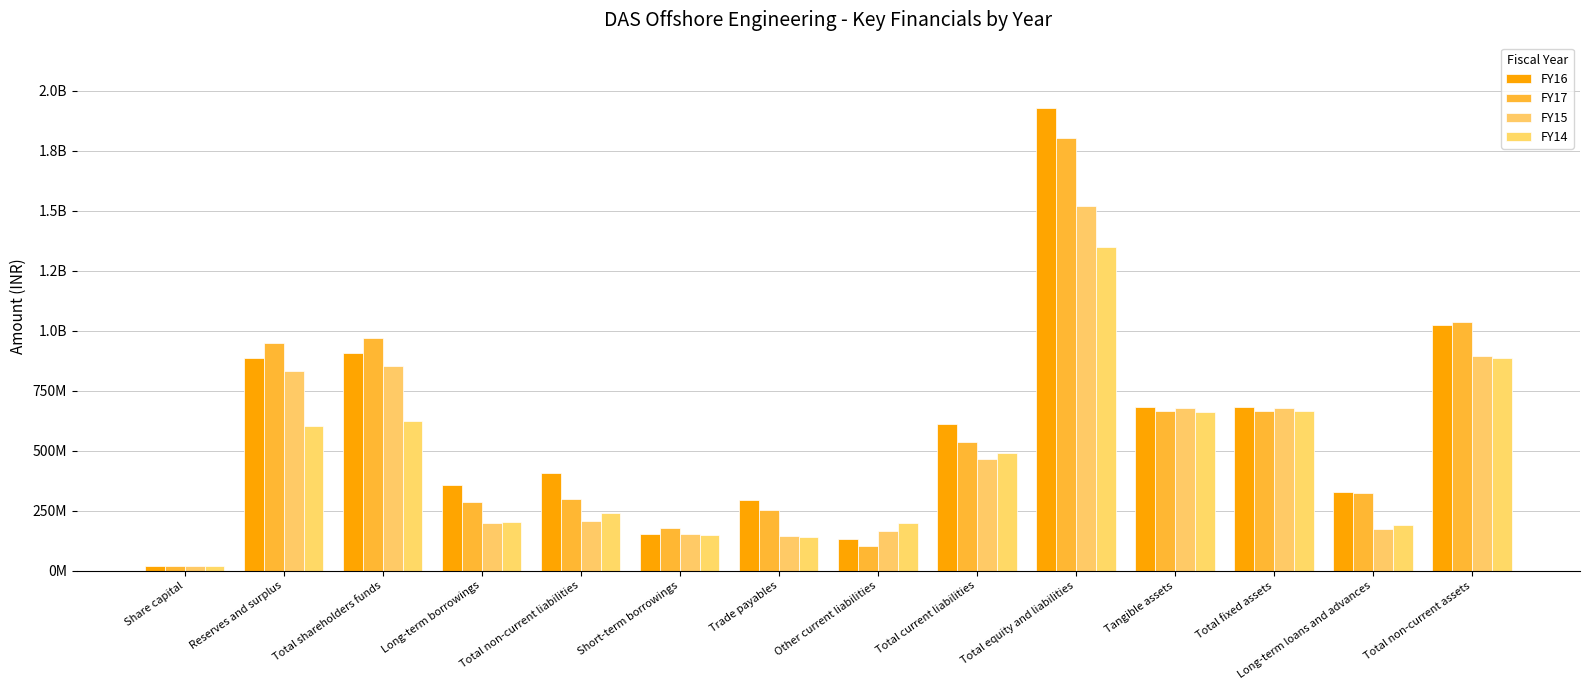

What is the sum of all FY16 values?

8409601749